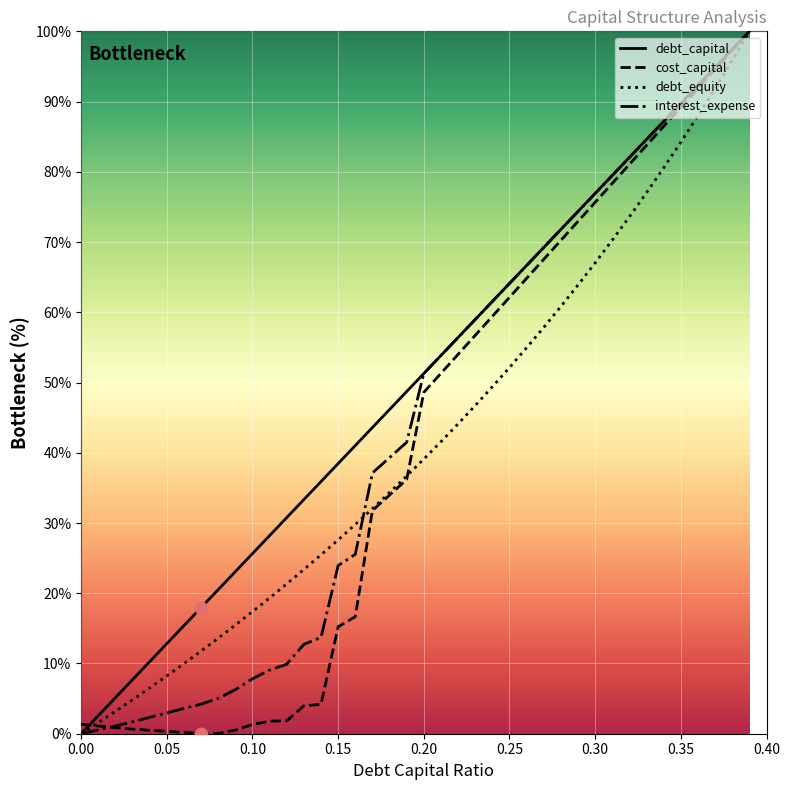

Which series has the largest total across all categories?

debt_capital